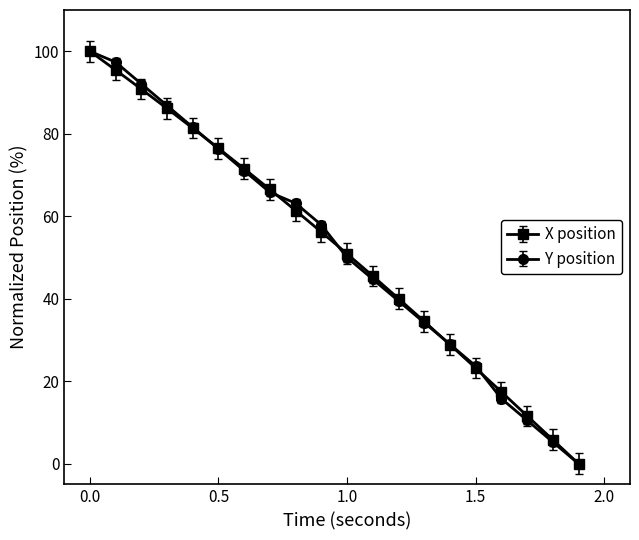

How many lines are shown in the chart?

2